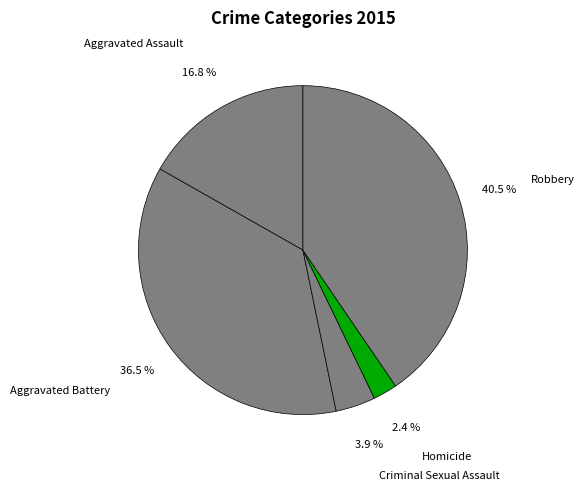

Rank the categories by value from lowest to highest.

Homicide, Criminal Sexual Assault, Aggravated Assault, Aggravated Battery, Robbery